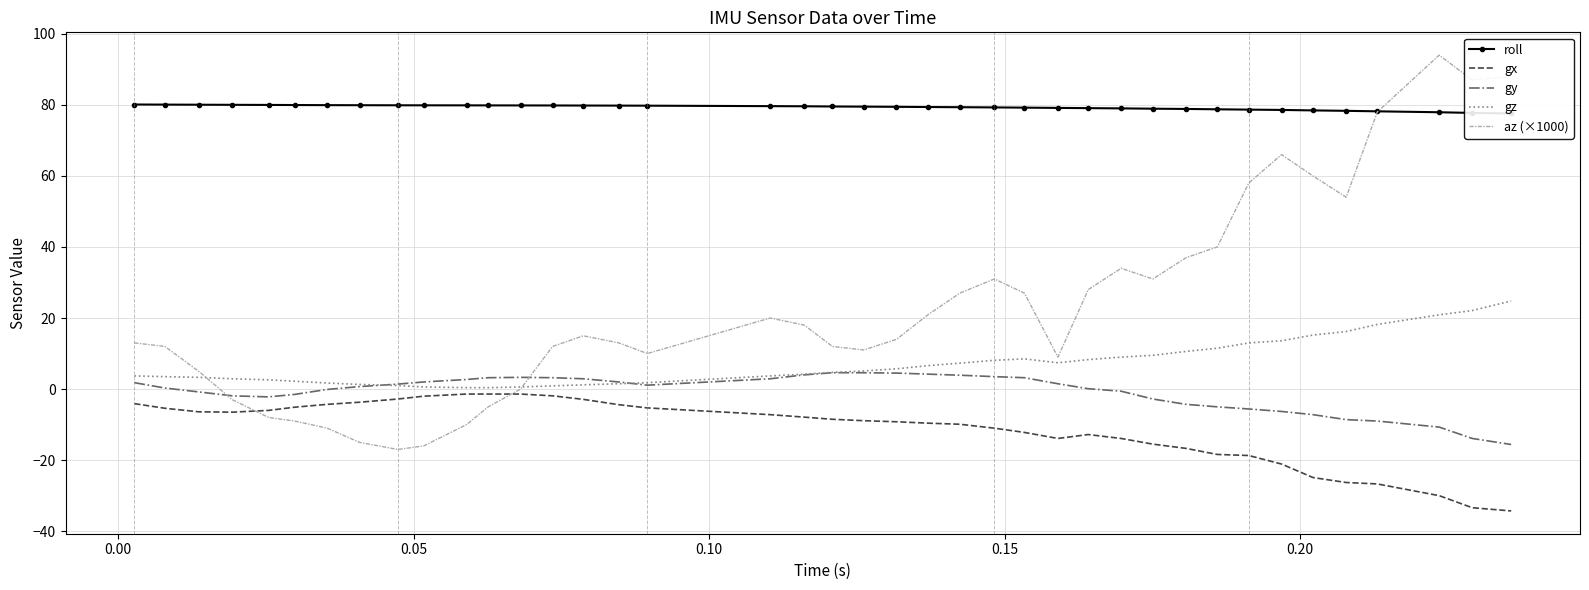

At how many categories does at least one series exceed 71?

40